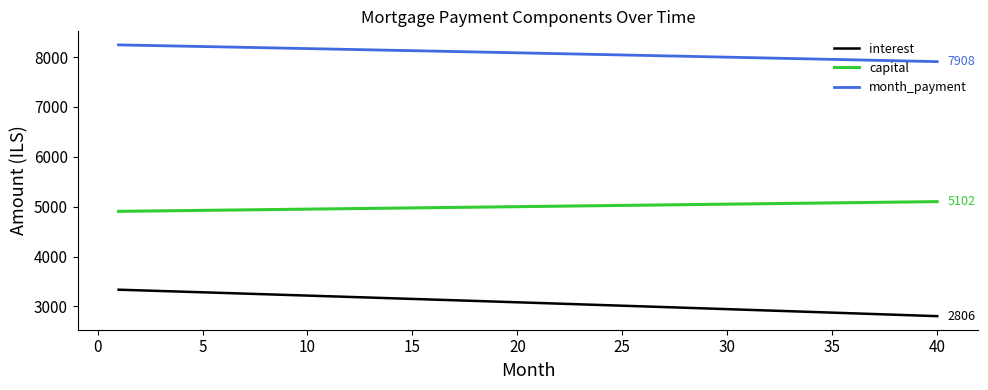

What is the sum of all month_payment values?

323154.7